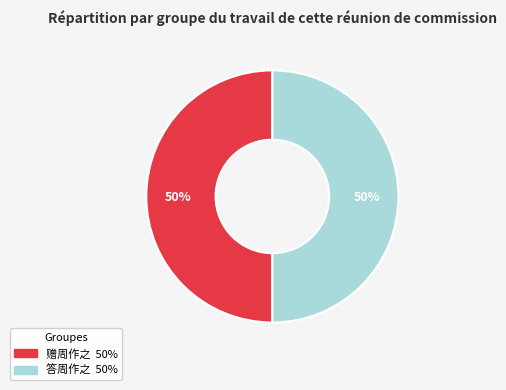

Approximately how many times larger is the value at 答周作之 compared to 赠周作之?

1.0